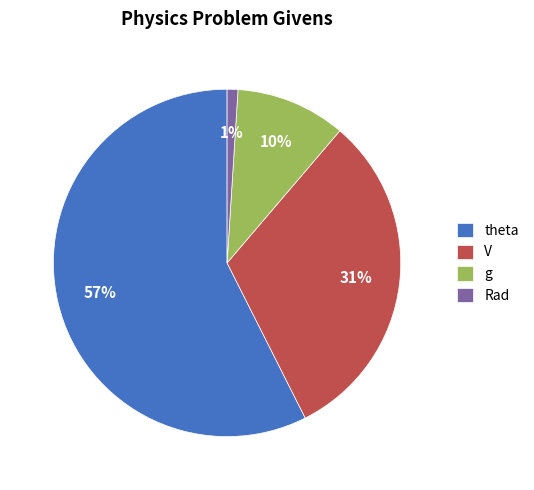

Between Rad and theta, which is larger?

theta